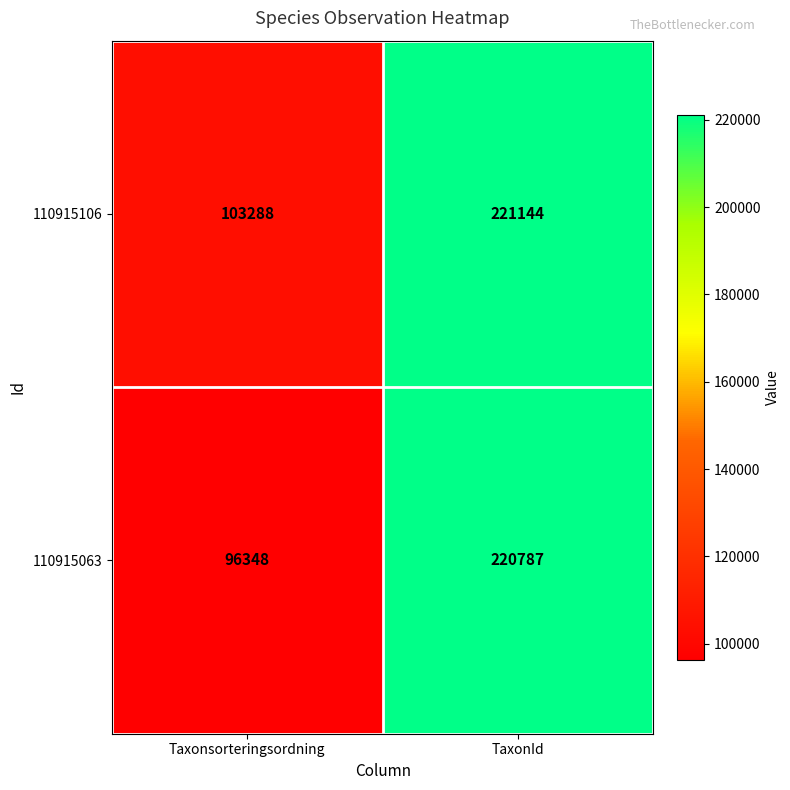

What is the total value across all series at TaxonId?

441931